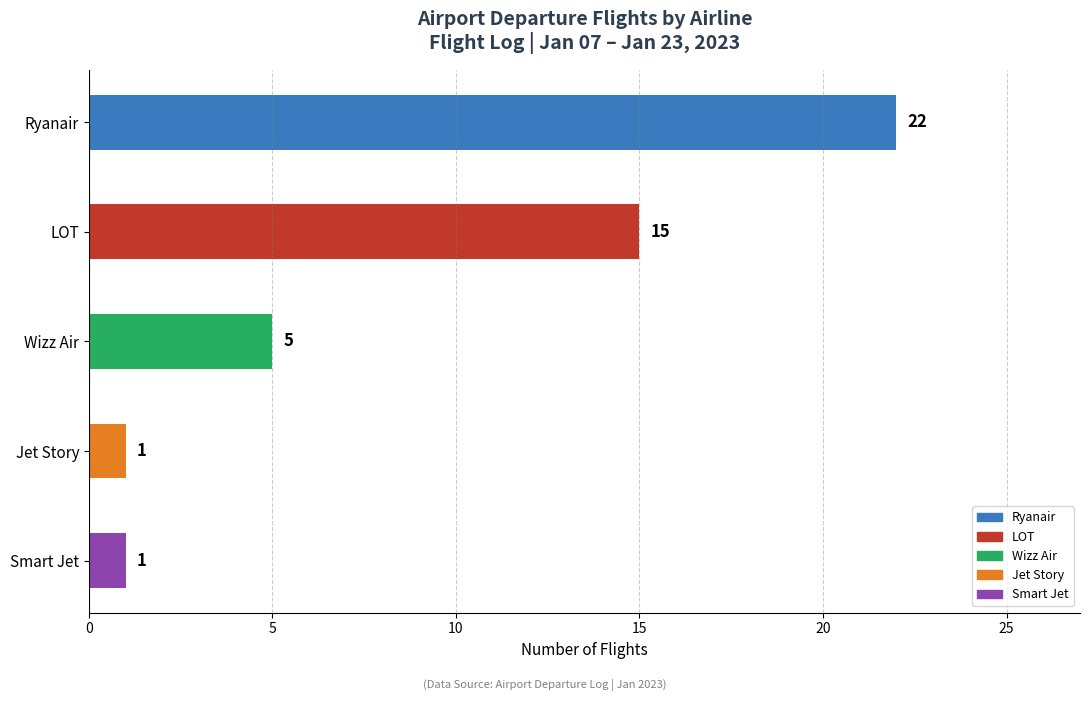

How many categories are shown in the chart?

5